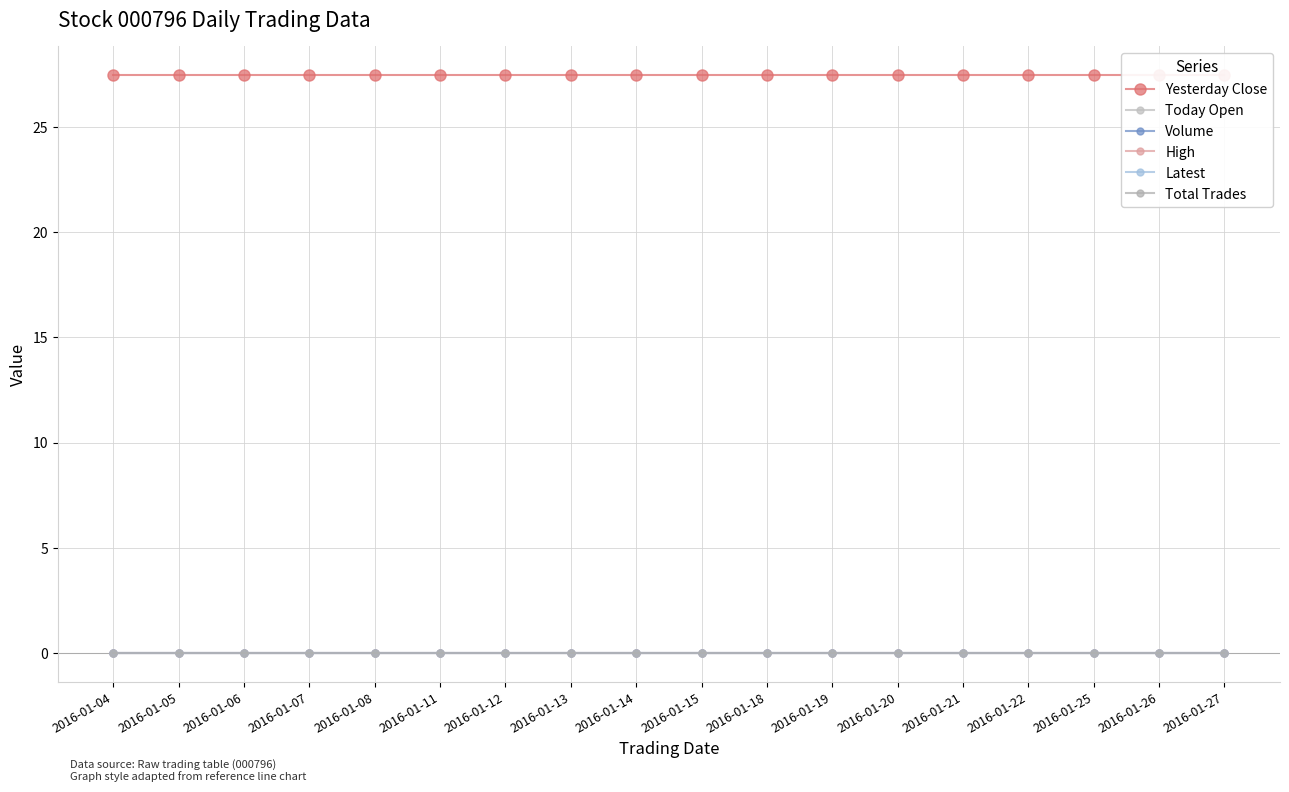

List the series in order of their peak value, highest first.

Yesterday Close, Today Open, Volume, High, Latest, Total Trades